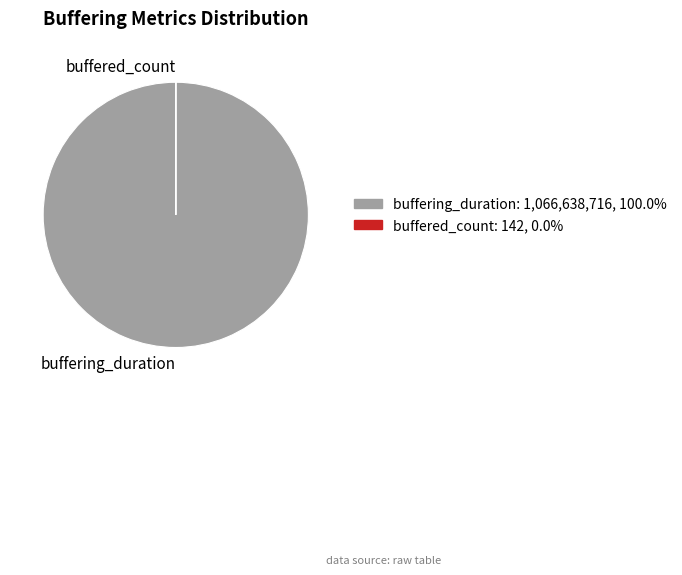

Does buffering_duration: 1,066,638,716, 100.0% account for over 50% of the chart?

Yes